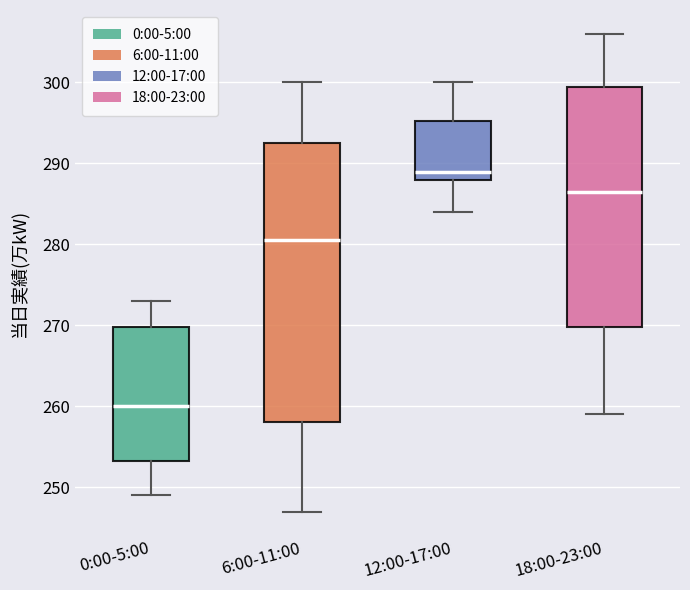

Which box's median line is the lowest?

0:00-5:00